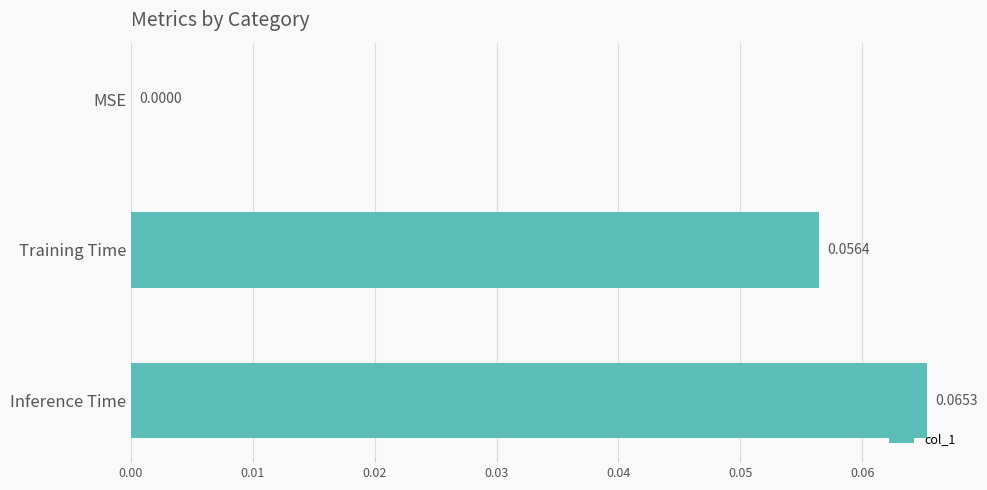

At which category does the chart reach its peak across all series?

Inference Time